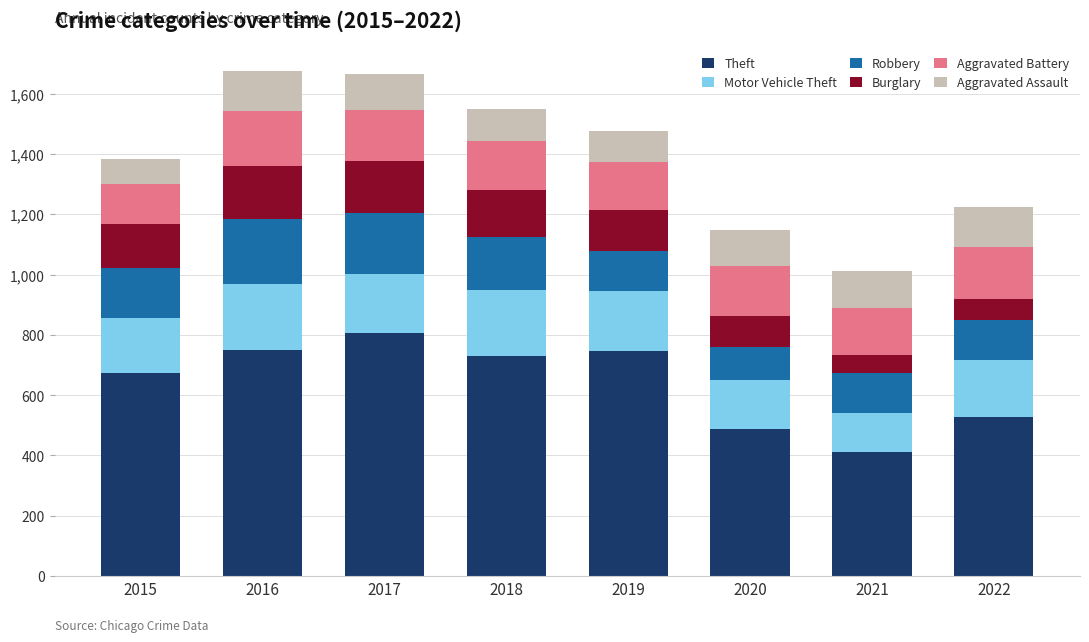

Are the bars horizontal?

No